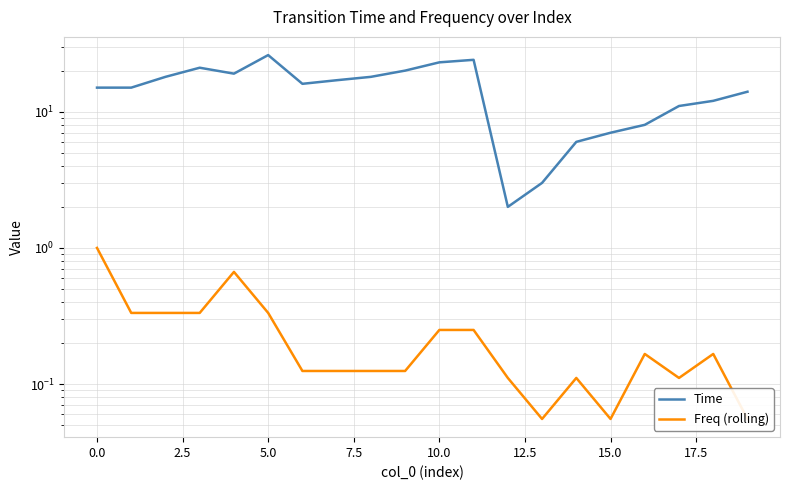

Reading right to left, extract all data points from this chart.

Time: 14.0	12.0	11.0	8.0	7.0	6.0	3.0	2.0	24.0	23.0	20.0	18.0	17.0	16.0	26.0	19.0	21.0	18.0	15.0	15.0
Freq (rolling): 0.1	0.2	0.1	0.2	0.1	0.1	0.1	0.1	0.2	0.2	0.1	0.1	0.1	0.1	0.3	0.7	0.3	0.3	0.3	1.0